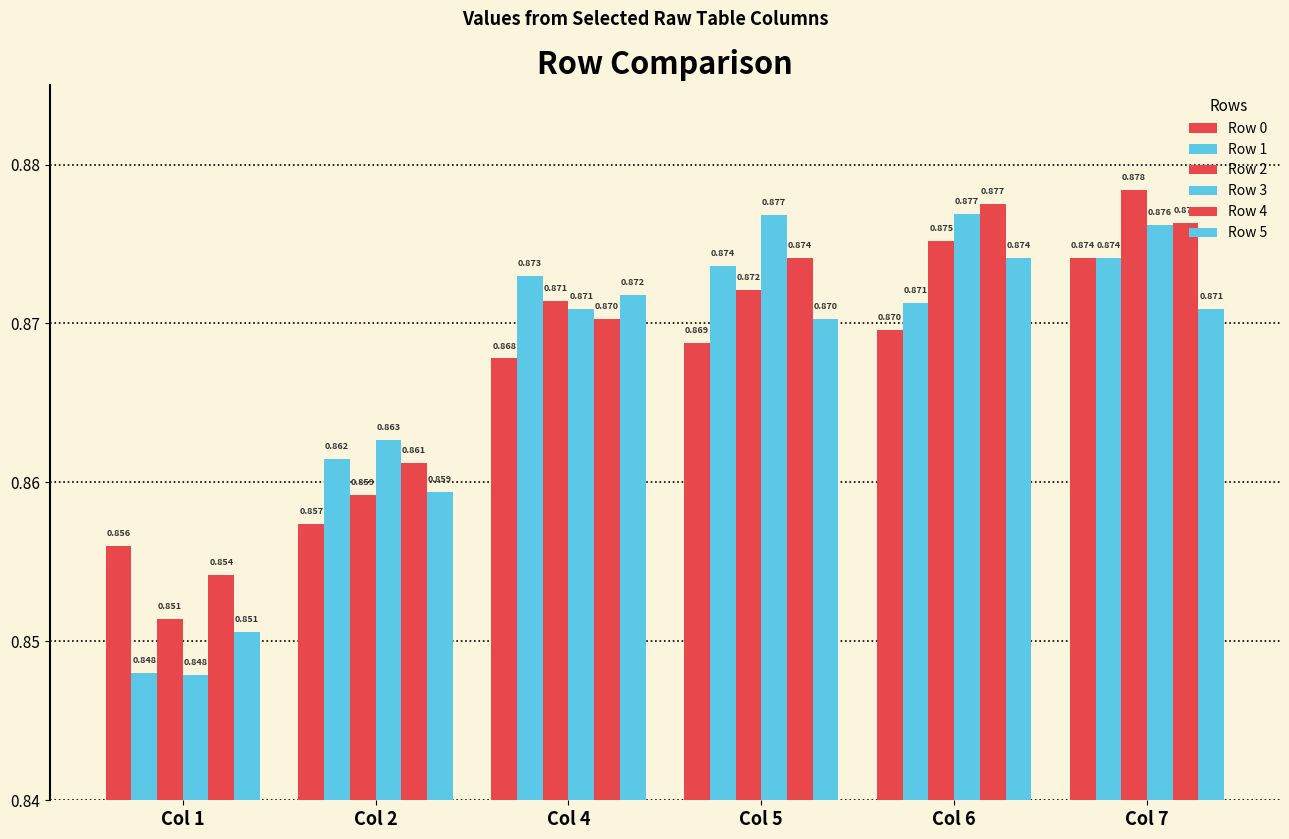

Count the Row 5 values in the range 0 to 1.

6